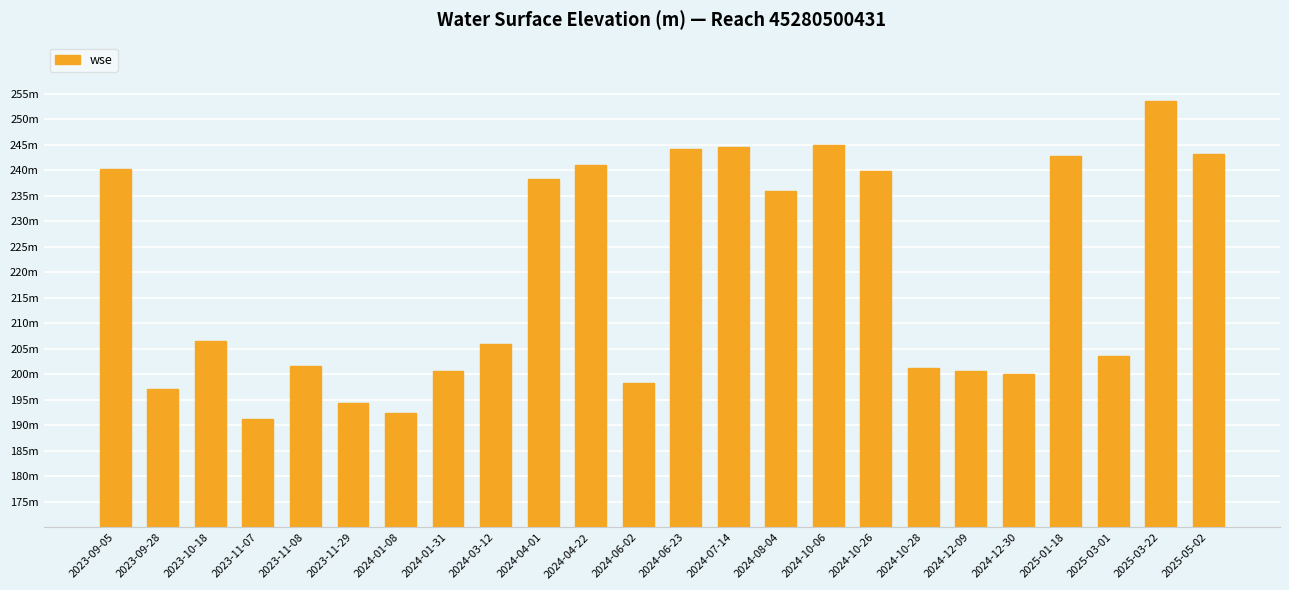

Rank the categories by value from highest to lowest.

2025-03-22, 2024-10-06, 2024-07-14, 2024-06-23, 2025-05-02, 2025-01-18, 2024-04-22, 2023-09-05, 2024-10-26, 2024-04-01, 2024-08-04, 2023-10-18, 2024-03-12, 2025-03-01, 2023-11-08, 2024-10-28, 2024-01-31, 2024-12-09, 2024-12-30, 2024-06-02, 2023-09-28, 2023-11-29, 2024-01-08, 2023-11-07